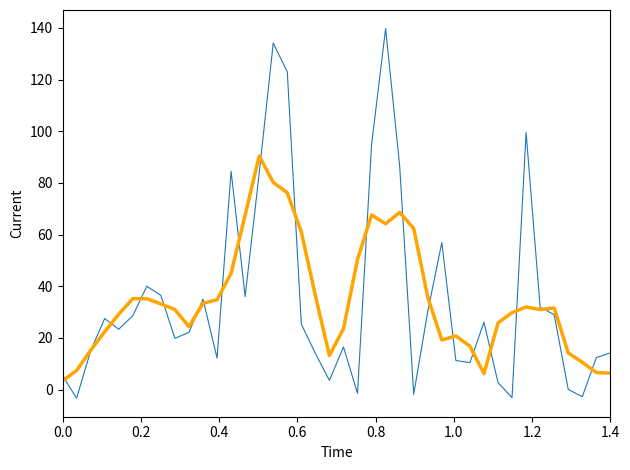

What is the smallest value displayed?

-3.3